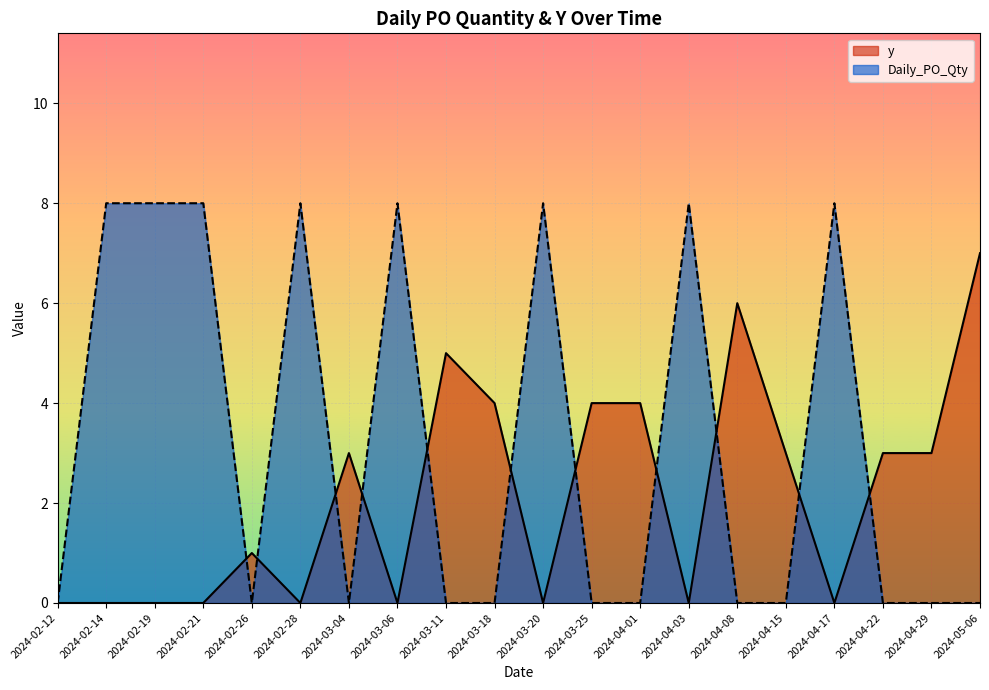

How many lines are shown in the chart?

2